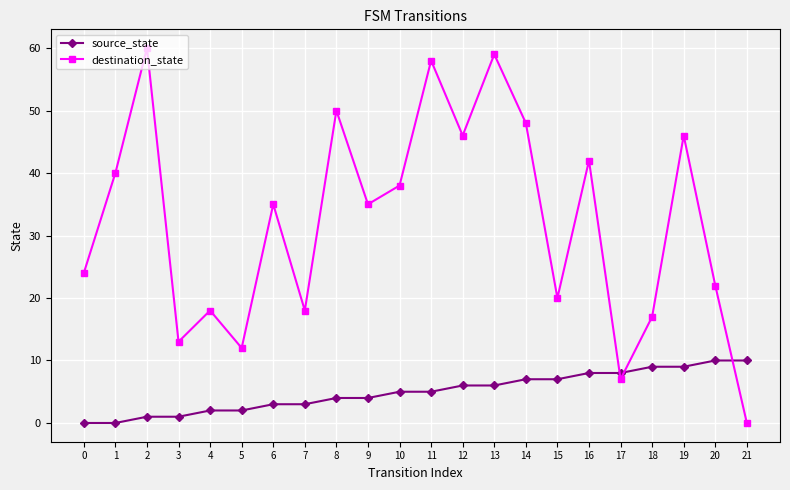

Which series has the largest total across all categories?

destination_state